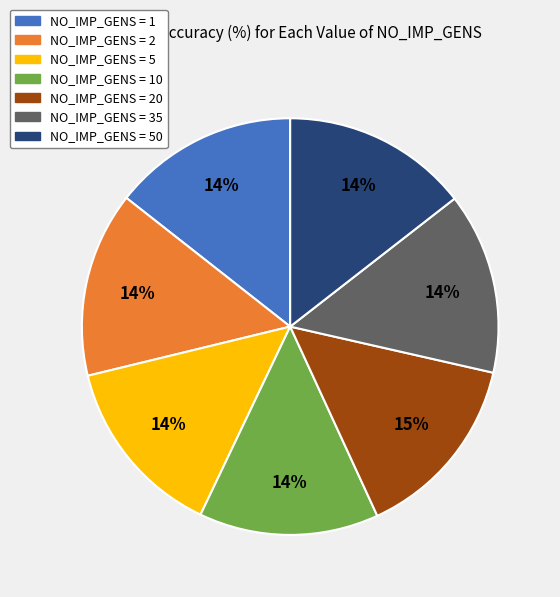

Do NO_IMP_GENS = 20 and NO_IMP_GENS = 10 together represent more than half of the pie?

No